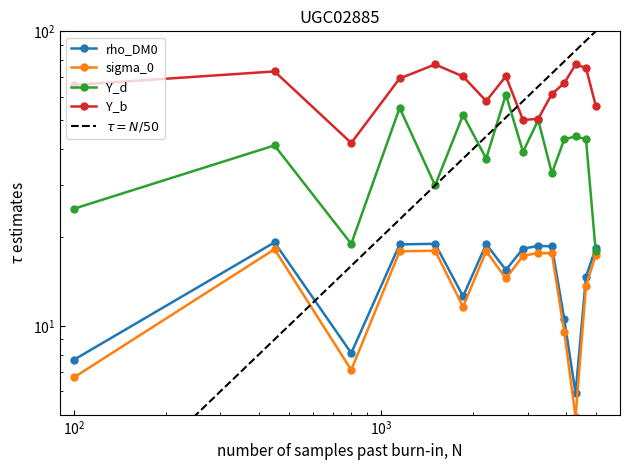

True or false: Time has more than 2 interior local peaks.

True